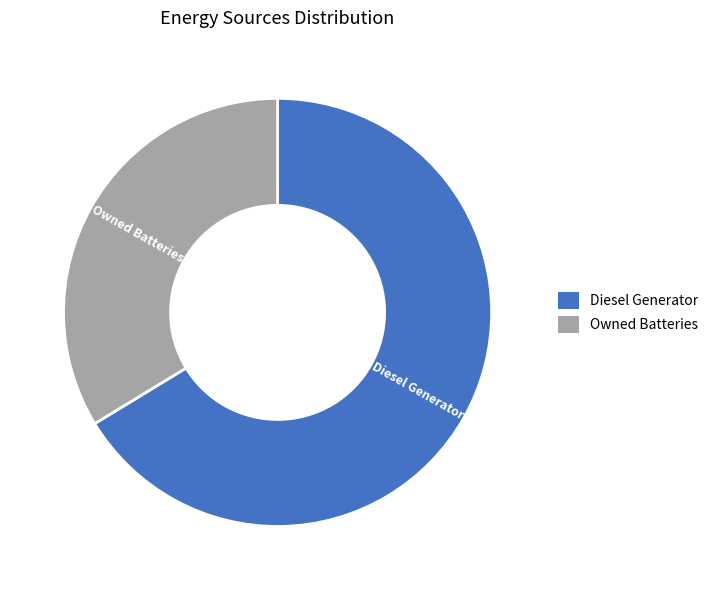

How many slices are in this pie chart?

2